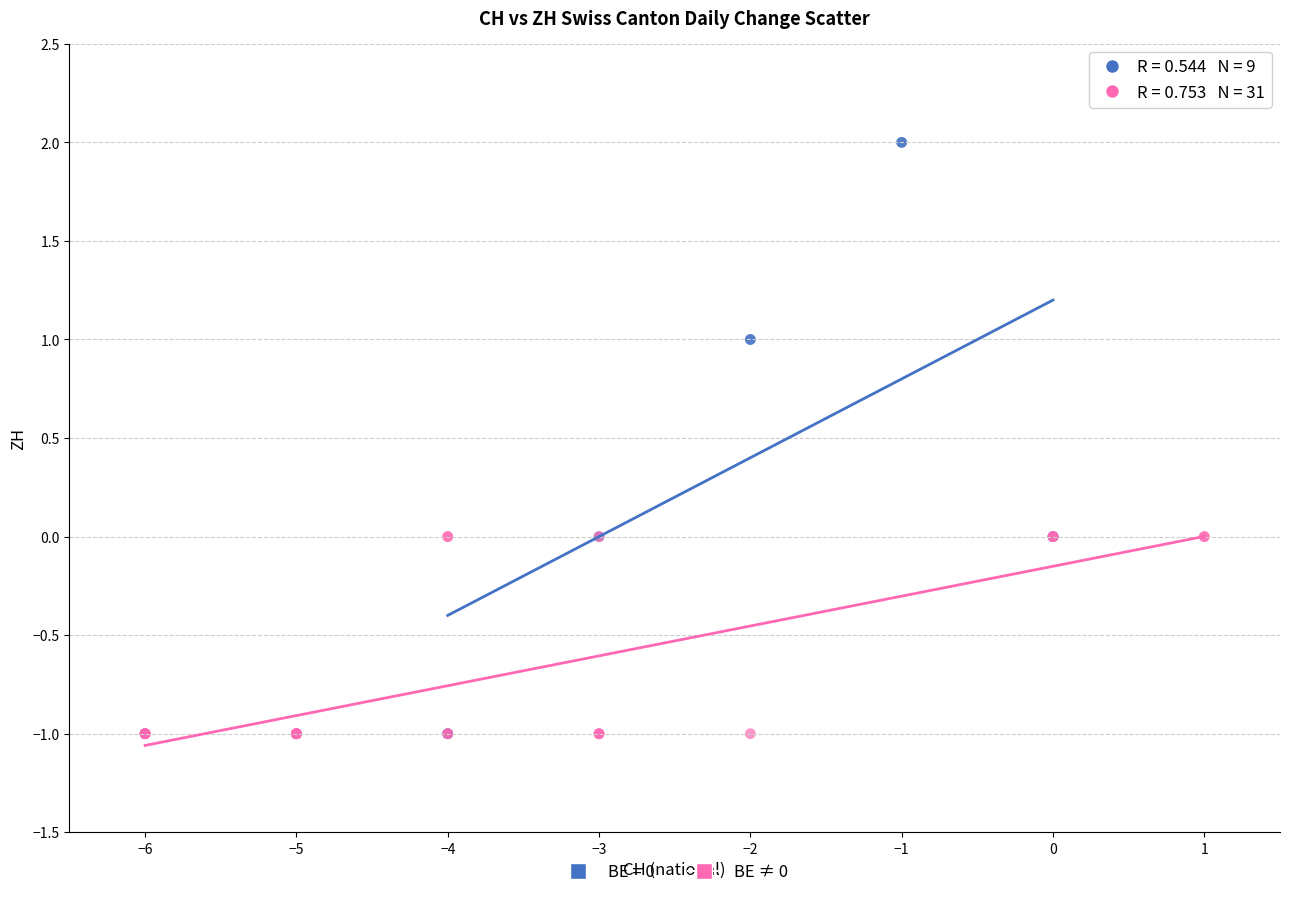

Which series contains the highest Y value?

BE = 0